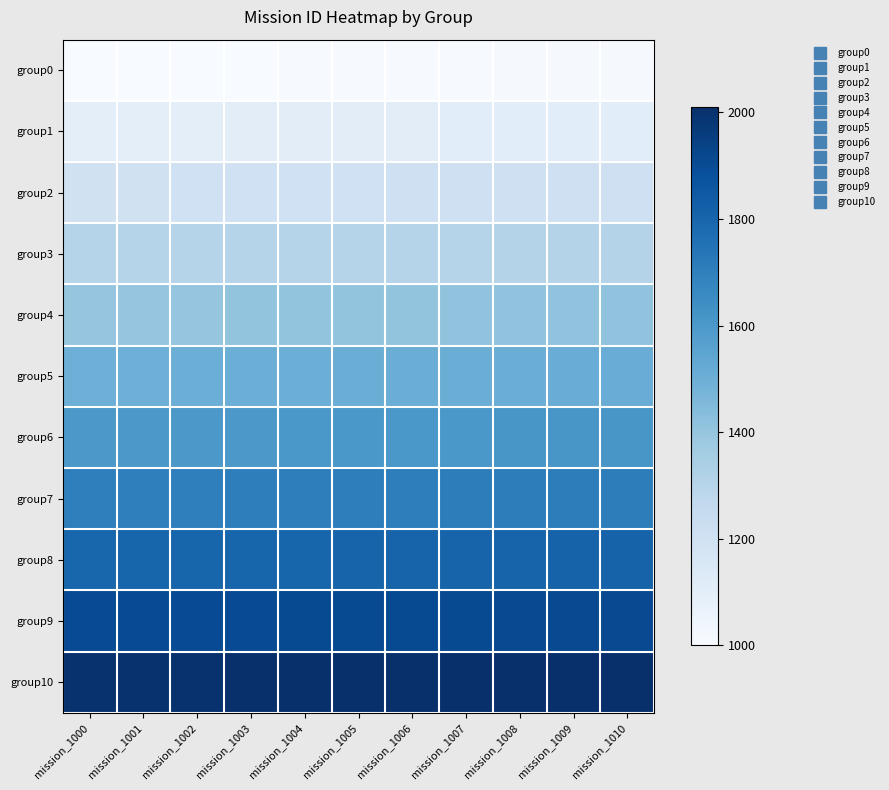

Reading right to left, transcribe all the data shown in this chart.

group0: mission_1010=1010	mission_1009=1009	mission_1008=1008	mission_1007=1007	mission_1006=1006	mission_1005=1005	mission_1004=1004	mission_1003=1003	mission_1002=1002	mission_1001=1001	mission_1000=1000
group1: mission_1010=1110	mission_1009=1109	mission_1008=1108	mission_1007=1107	mission_1006=1106	mission_1005=1105	mission_1004=1104	mission_1003=1103	mission_1002=1102	mission_1001=1101	mission_1000=1100
group2: mission_1010=1210	mission_1009=1209	mission_1008=1208	mission_1007=1207	mission_1006=1206	mission_1005=1205	mission_1004=1204	mission_1003=1203	mission_1002=1202	mission_1001=1201	mission_1000=1200
group3: mission_1010=1310	mission_1009=1309	mission_1008=1308	mission_1007=1307	mission_1006=1306	mission_1005=1305	mission_1004=1304	mission_1003=1303	mission_1002=1302	mission_1001=1301	mission_1000=1300
group4: mission_1010=1410	mission_1009=1409	mission_1008=1408	mission_1007=1407	mission_1006=1406	mission_1005=1405	mission_1004=1404	mission_1003=1403	mission_1002=1402	mission_1001=1401	mission_1000=1400
group5: mission_1010=1510	mission_1009=1509	mission_1008=1508	mission_1007=1507	mission_1006=1506	mission_1005=1505	mission_1004=1504	mission_1003=1503	mission_1002=1502	mission_1001=1501	mission_1000=1500
group6: mission_1010=1610	mission_1009=1609	mission_1008=1608	mission_1007=1607	mission_1006=1606	mission_1005=1605	mission_1004=1604	mission_1003=1603	mission_1002=1602	mission_1001=1601	mission_1000=1600
group7: mission_1010=1710	mission_1009=1709	mission_1008=1708	mission_1007=1707	mission_1006=1706	mission_1005=1705	mission_1004=1704	mission_1003=1703	mission_1002=1702	mission_1001=1701	mission_1000=1700
group8: mission_1010=1810	mission_1009=1809	mission_1008=1808	mission_1007=1807	mission_1006=1806	mission_1005=1805	mission_1004=1804	mission_1003=1803	mission_1002=1802	mission_1001=1801	mission_1000=1800
group9: mission_1010=1910	mission_1009=1909	mission_1008=1908	mission_1007=1907	mission_1006=1906	mission_1005=1905	mission_1004=1904	mission_1003=1903	mission_1002=1902	mission_1001=1901	mission_1000=1900
group10: mission_1010=2010	mission_1009=2009	mission_1008=2008	mission_1007=2007	mission_1006=2006	mission_1005=2005	mission_1004=2004	mission_1003=2003	mission_1002=2002	mission_1001=2001	mission_1000=2000